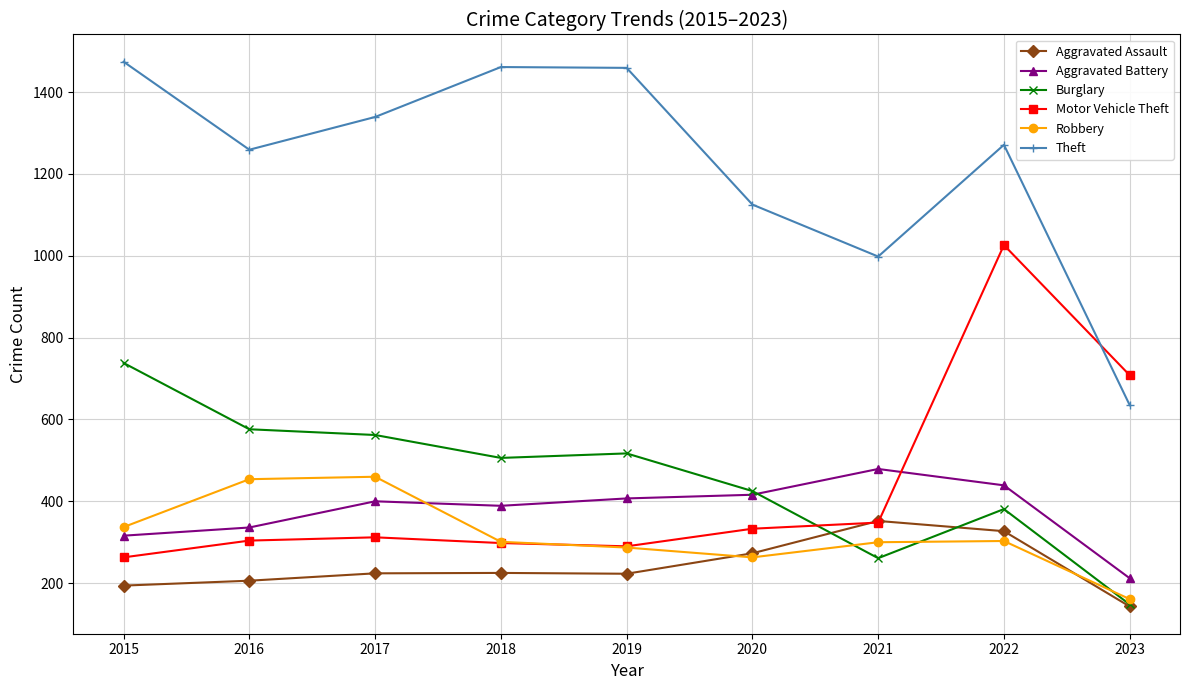

The Burglary series shows 327 at 2016. True or false?

False